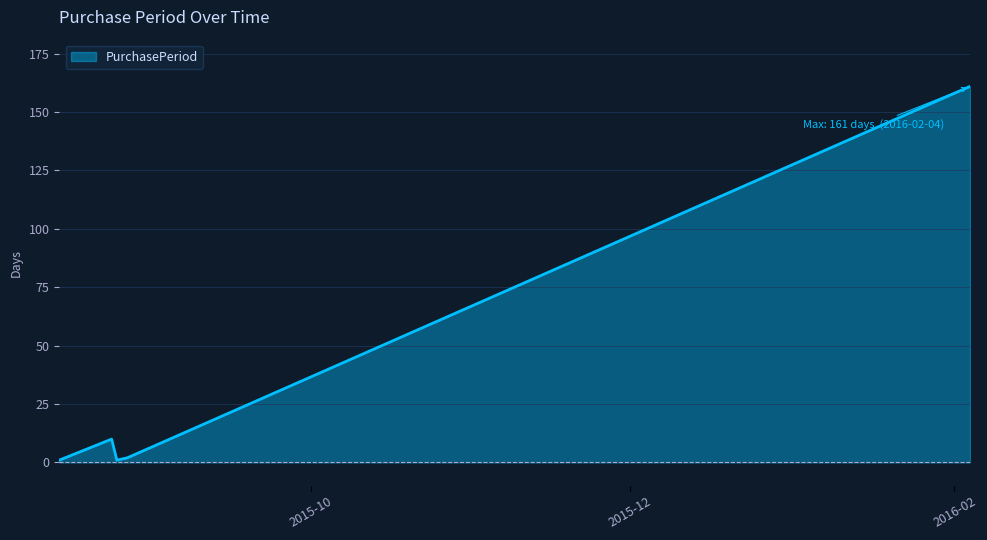

What is the greatest value displayed?

161